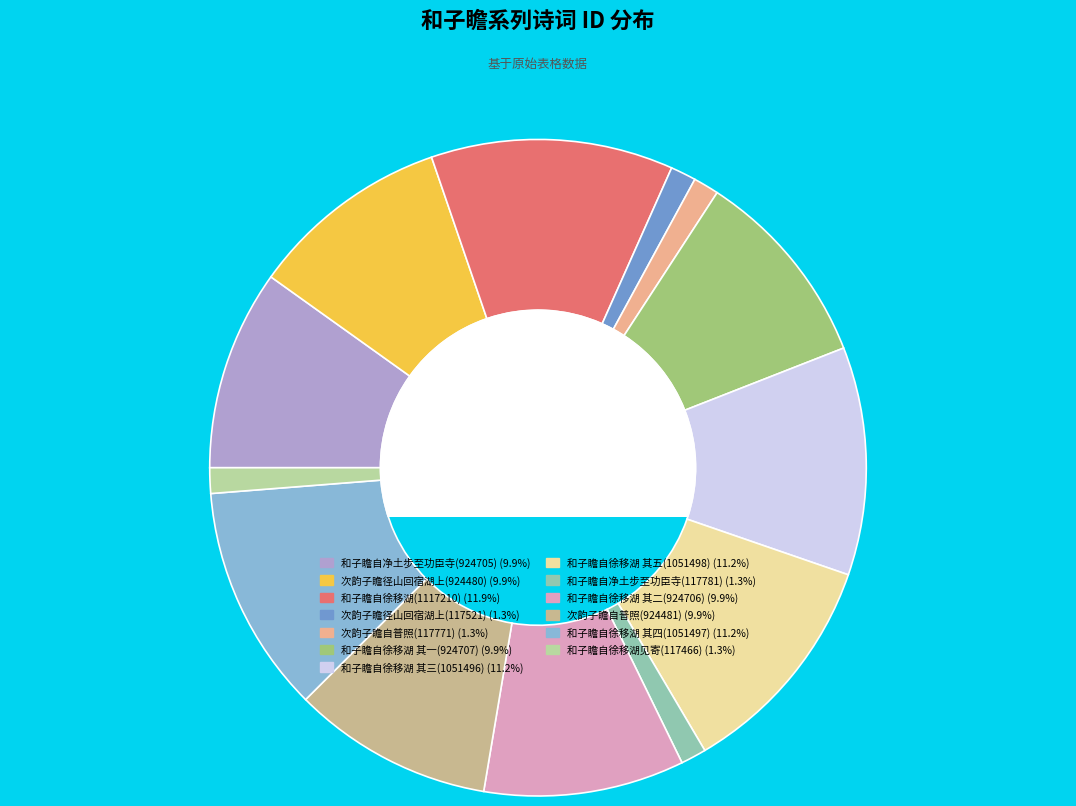

How many slices are in this pie chart?

13